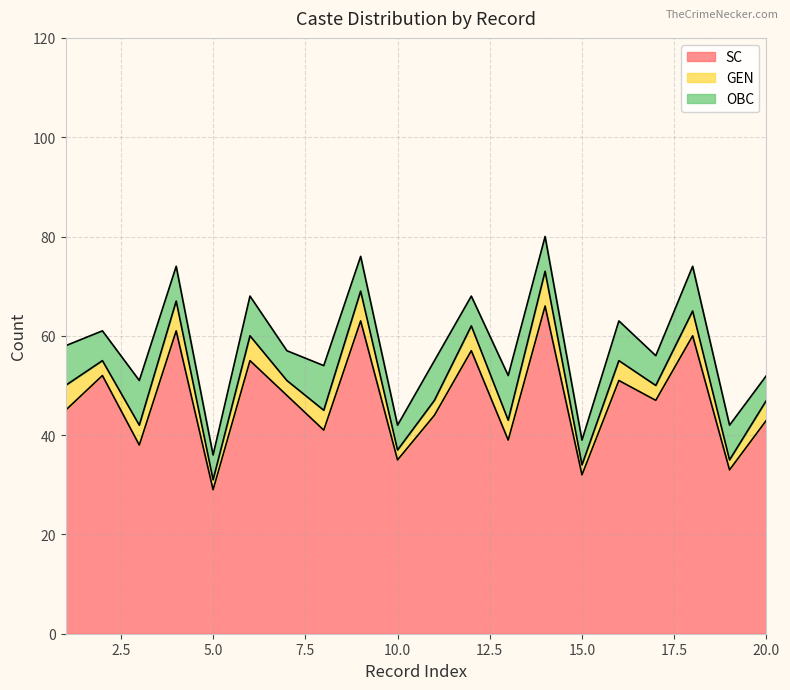

Which series has the largest total across all categories?

SC